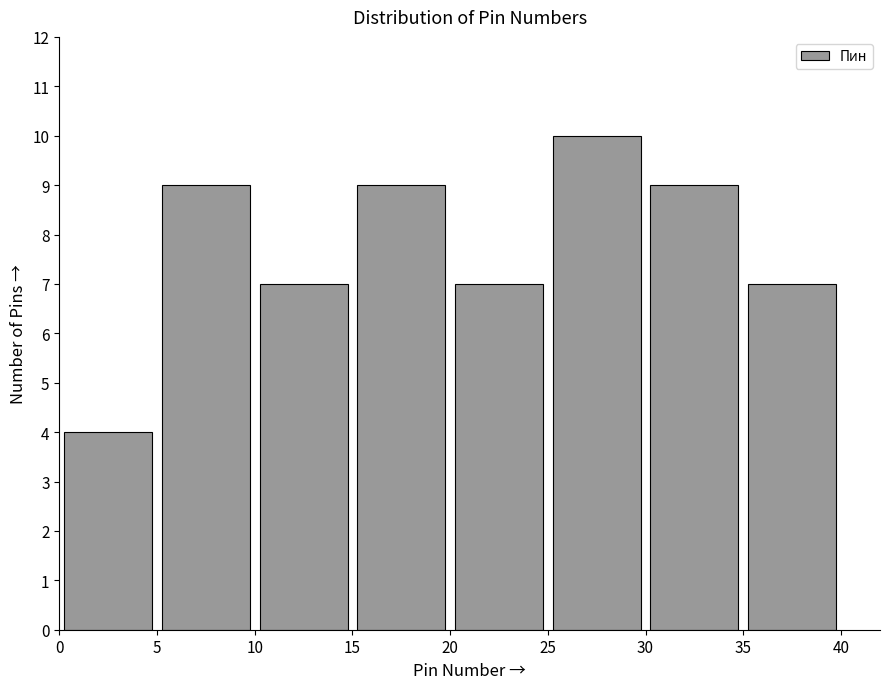

How tall is the bar that spans 25 to 30 on the x-axis? The values are not printed on the chart, so give them approximately, as read against the axis.

10